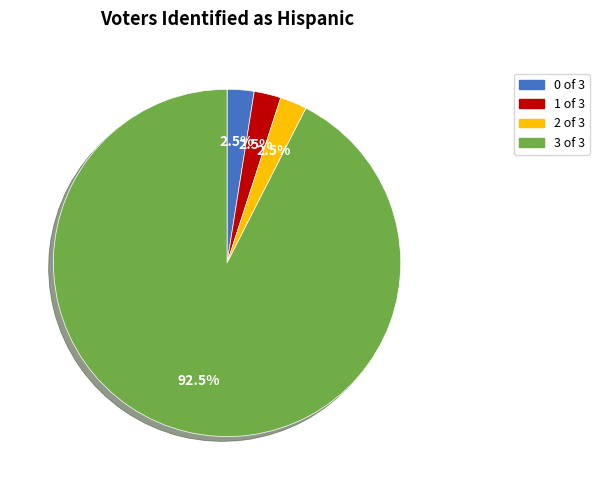

Does any single category account for the majority?

Yes